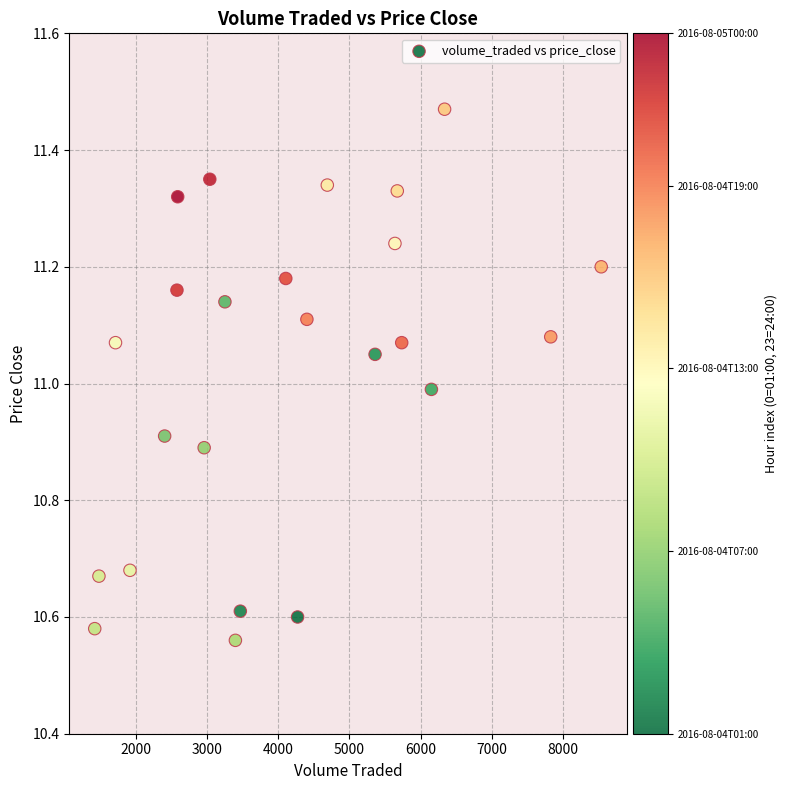

What is the range of Y values (max minus min)?

0.9